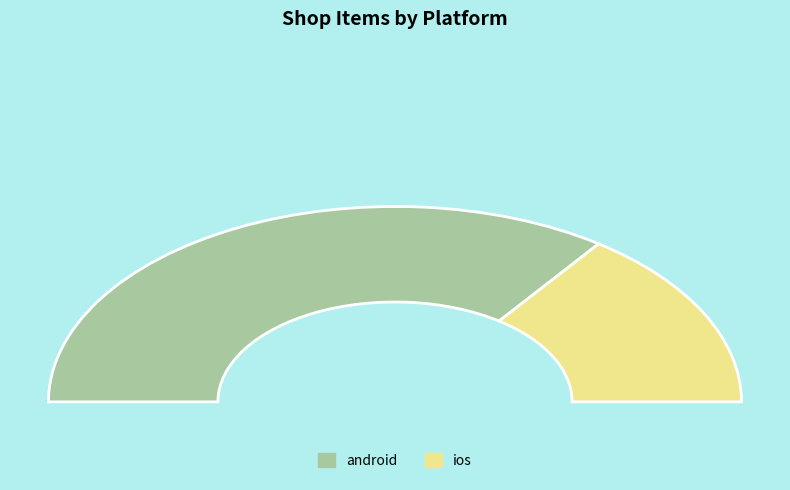

How many slices are in this pie chart?

2